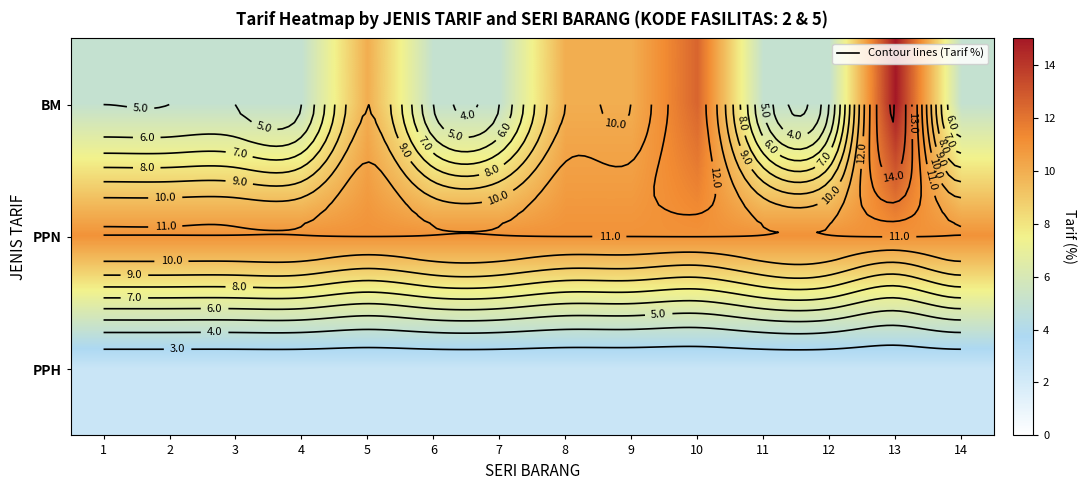

Which series has the largest total across all categories?

PPN